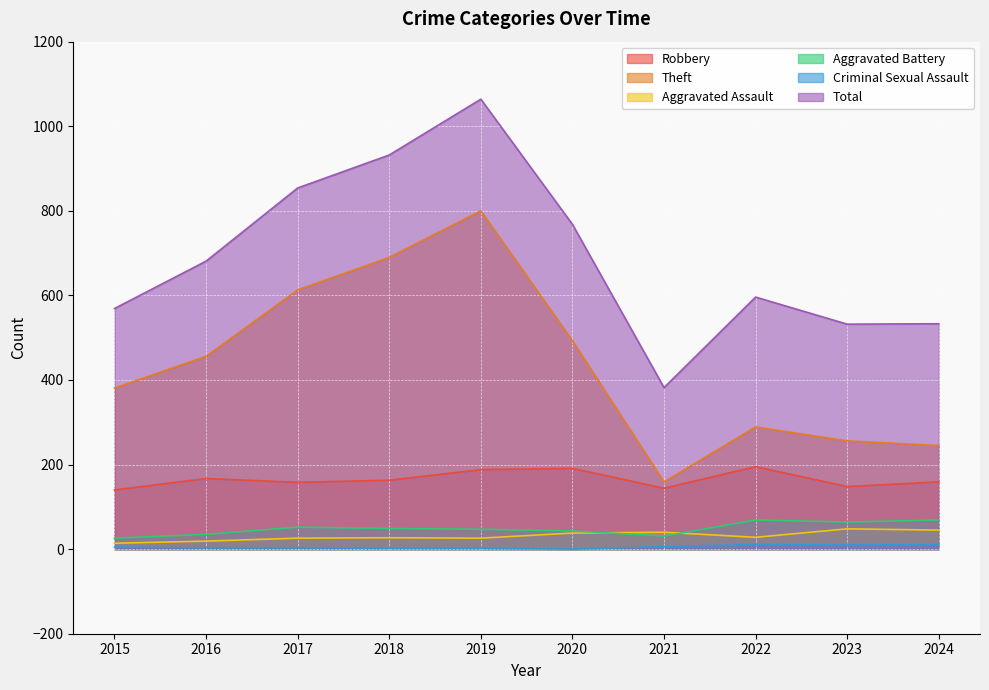

Count the number of categories in the chart.

10